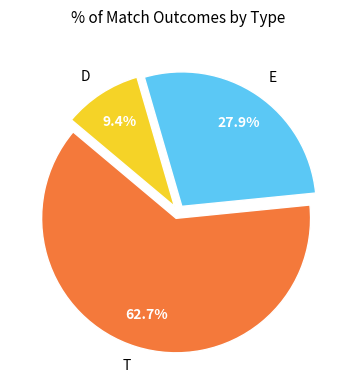

Which category has the biggest portion of the pie?

T